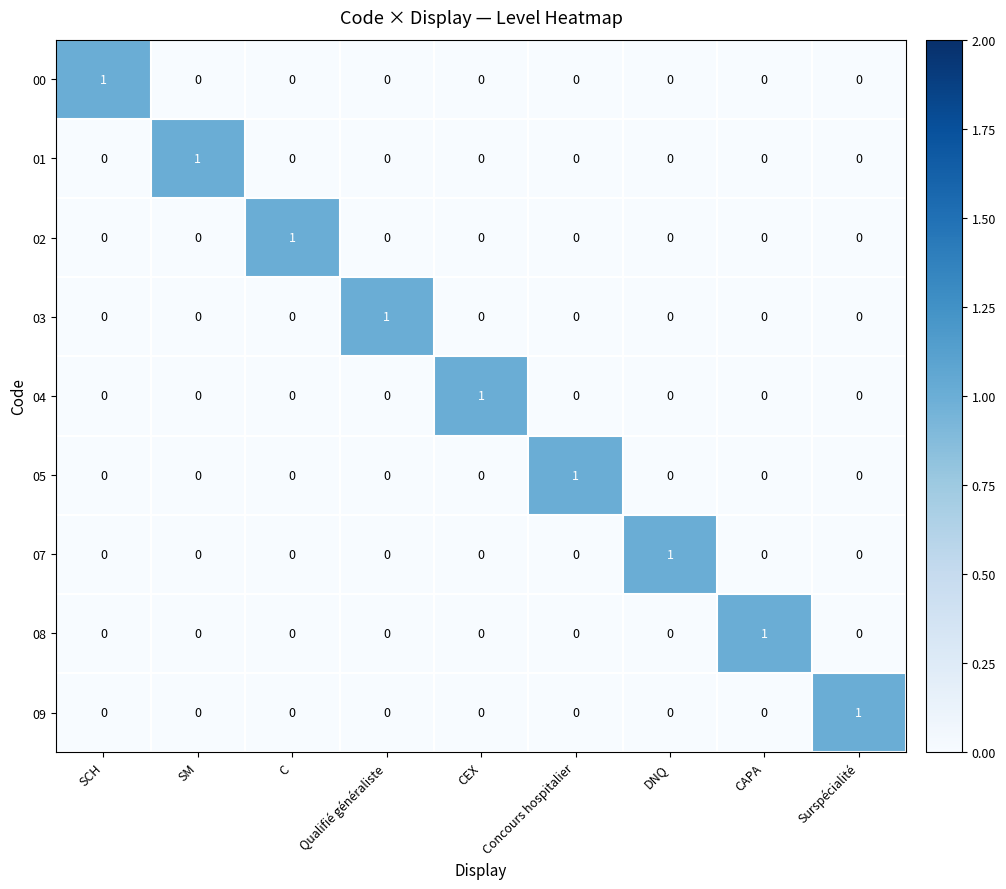

How many positive values does the 07 series have?

1